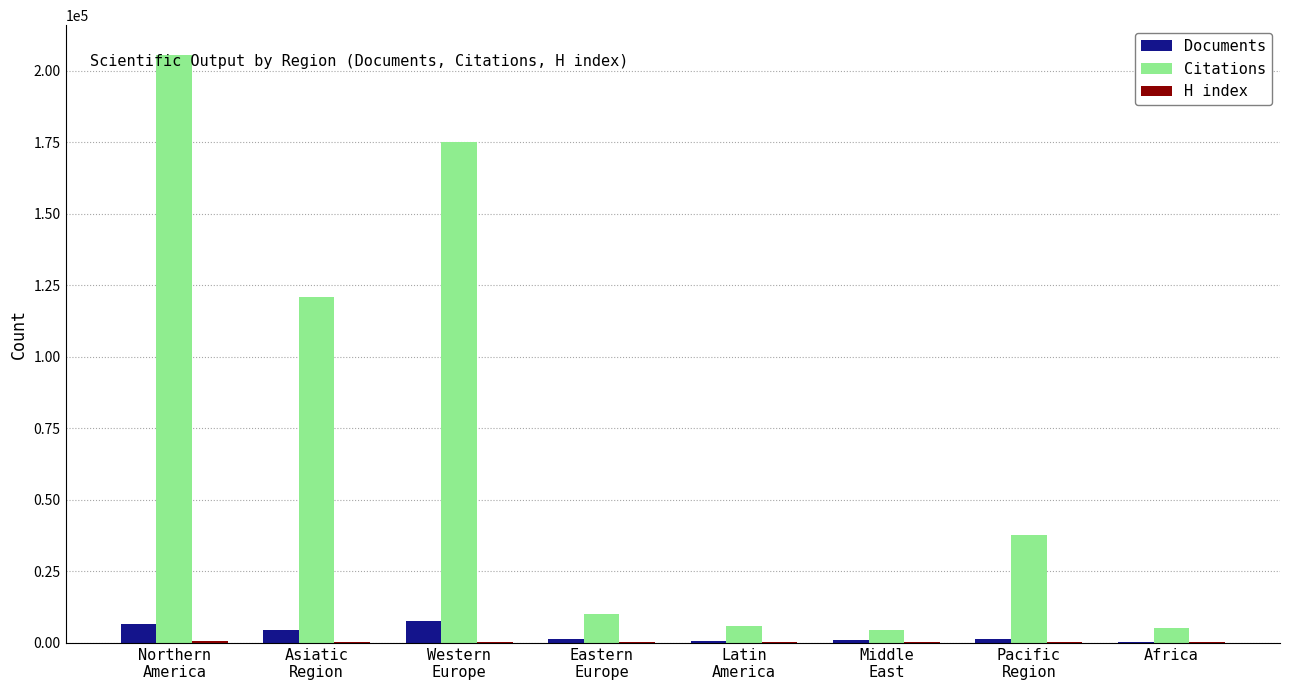

At which label does Citations first exceed 37616?

Northern
America